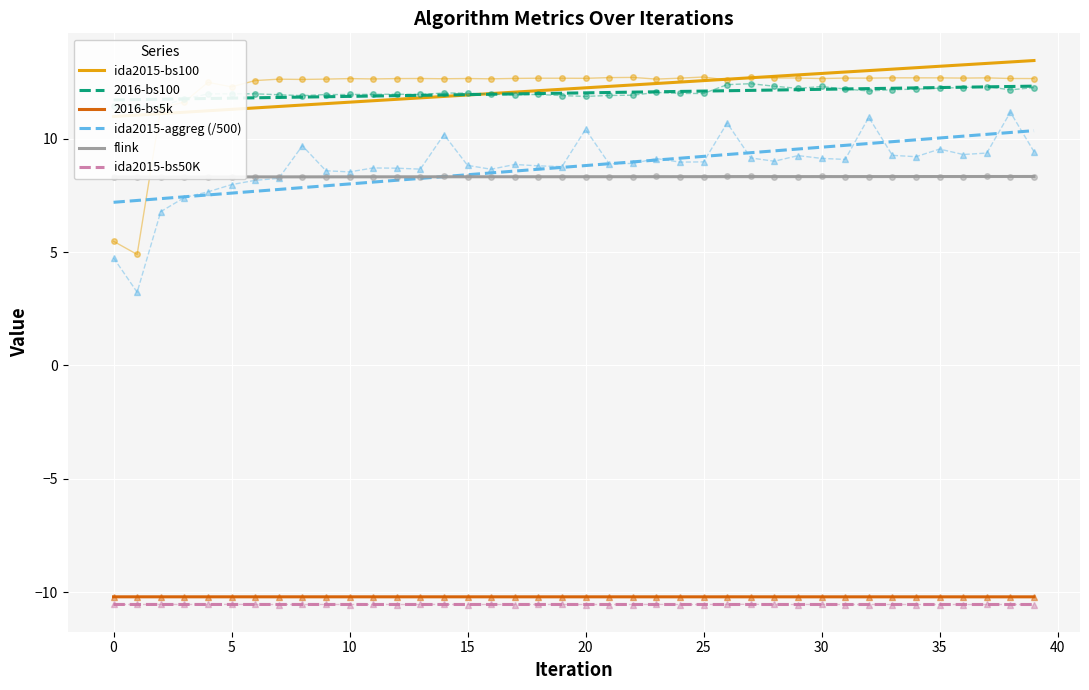

At 27, list the series in order from smallest to largest.

ida2015-bs50K, 2016-bs5k, flink, ida2015-aggreg (/500), 2016-bs100, ida2015-bs100